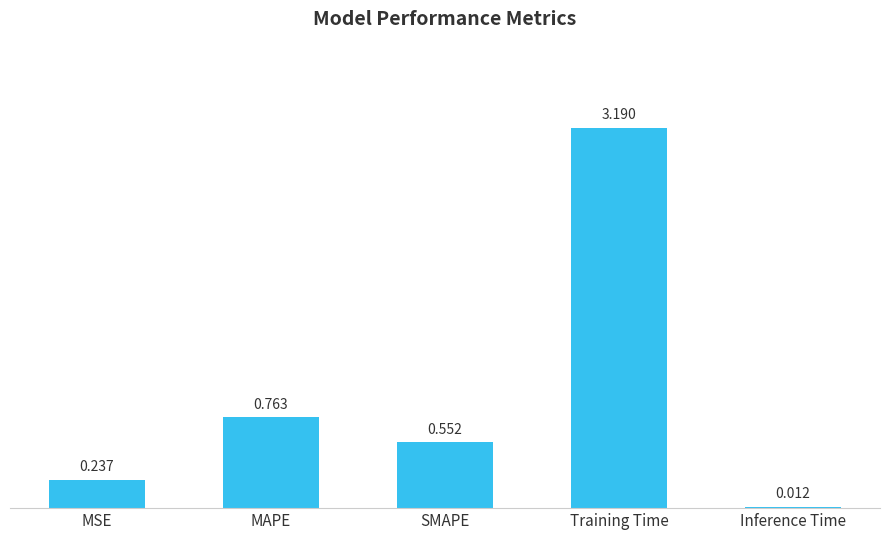

What is the greatest value displayed?

3.2